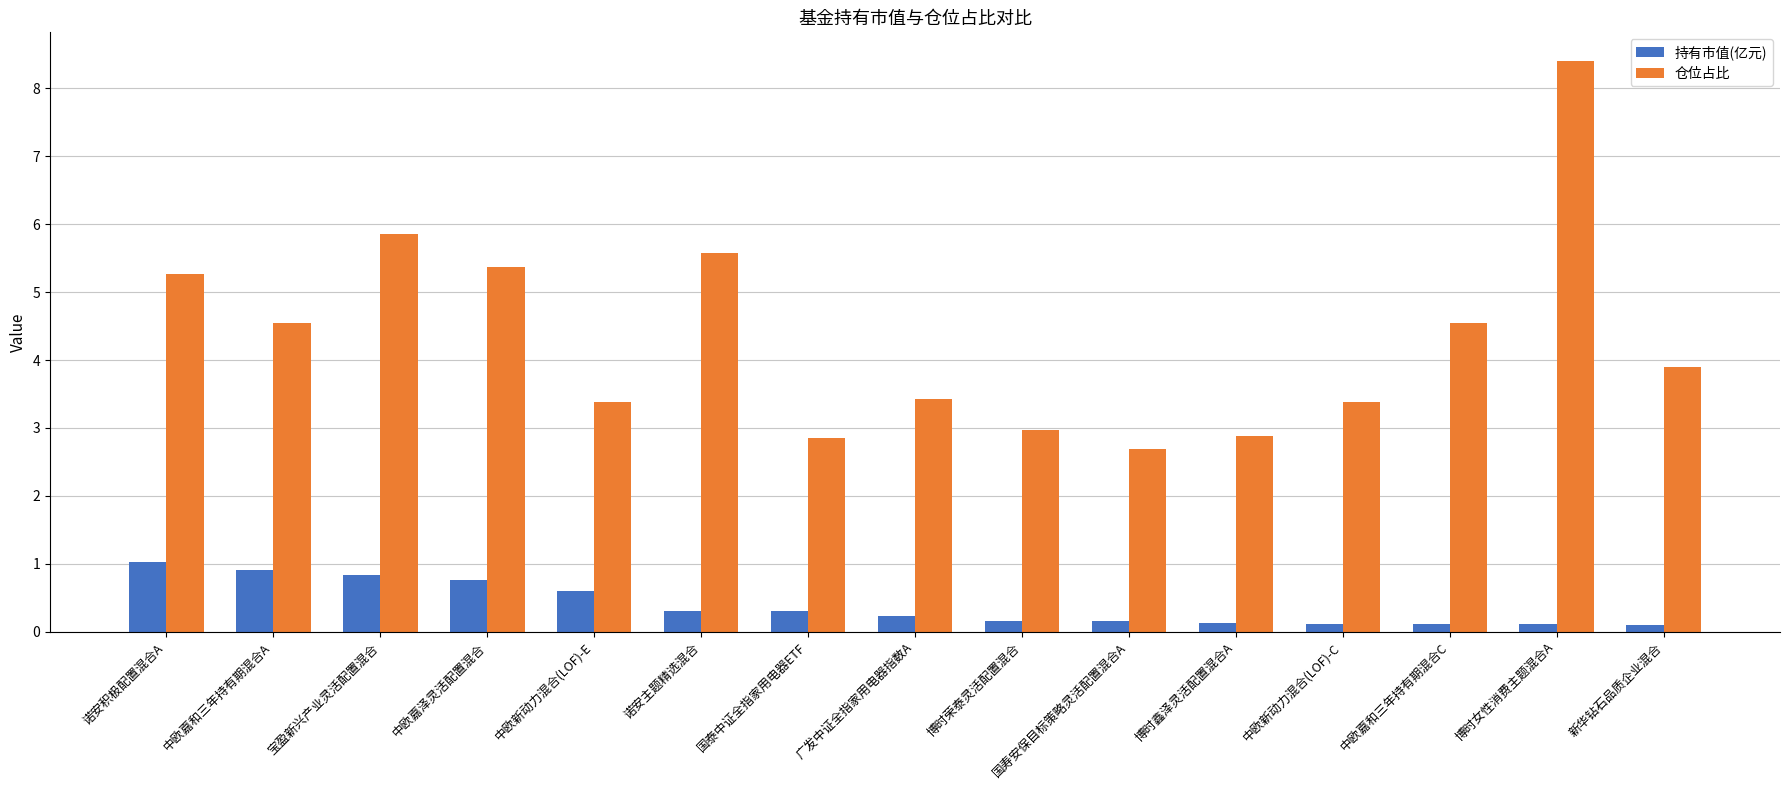

What position from the right is 博时女性消费主题混合A?

2